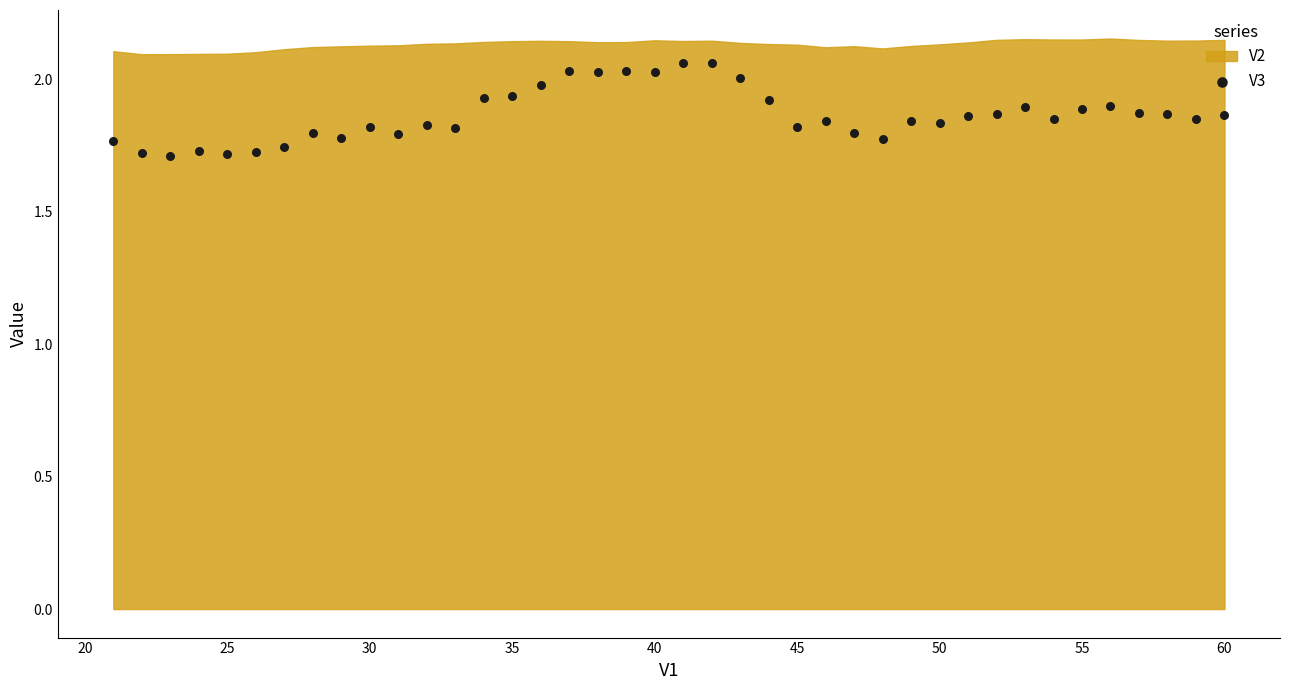

What is the range of Y values (max minus min)?

0.4